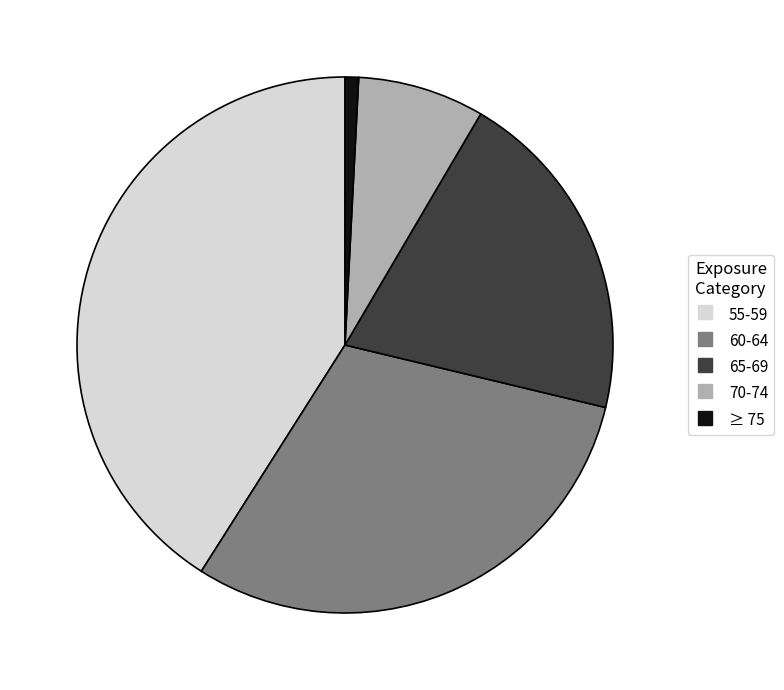

Which category has the biggest portion of the pie?

55-59